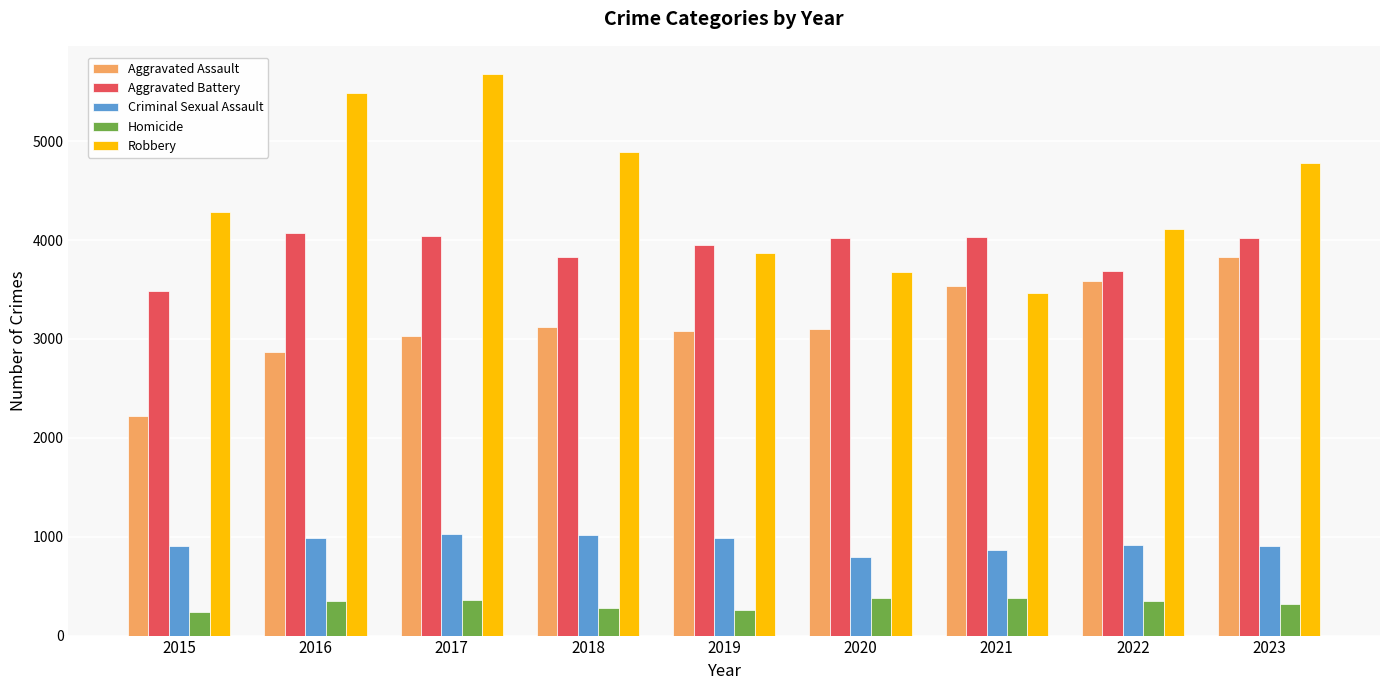

List the series in order of their peak value, lowest first.

Homicide, Criminal Sexual Assault, Aggravated Assault, Aggravated Battery, Robbery